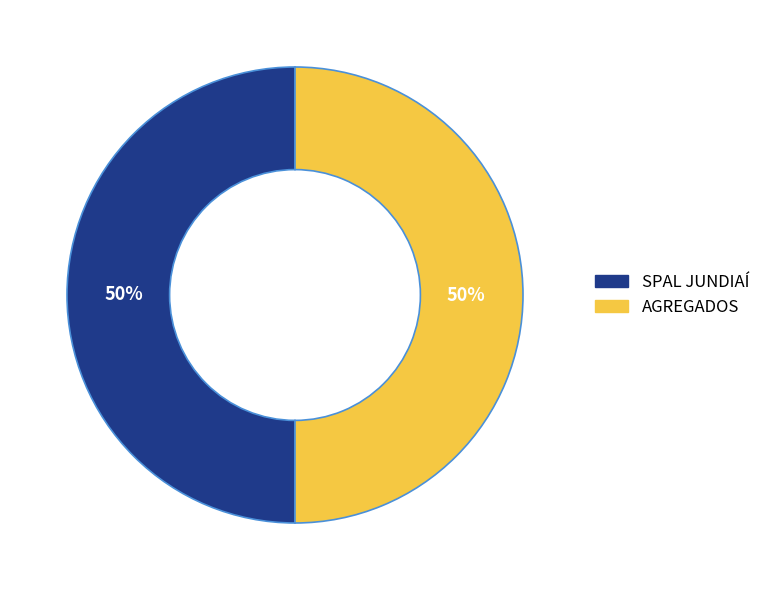

True or false: AGREGADOS accounts for 50% of the total.

True